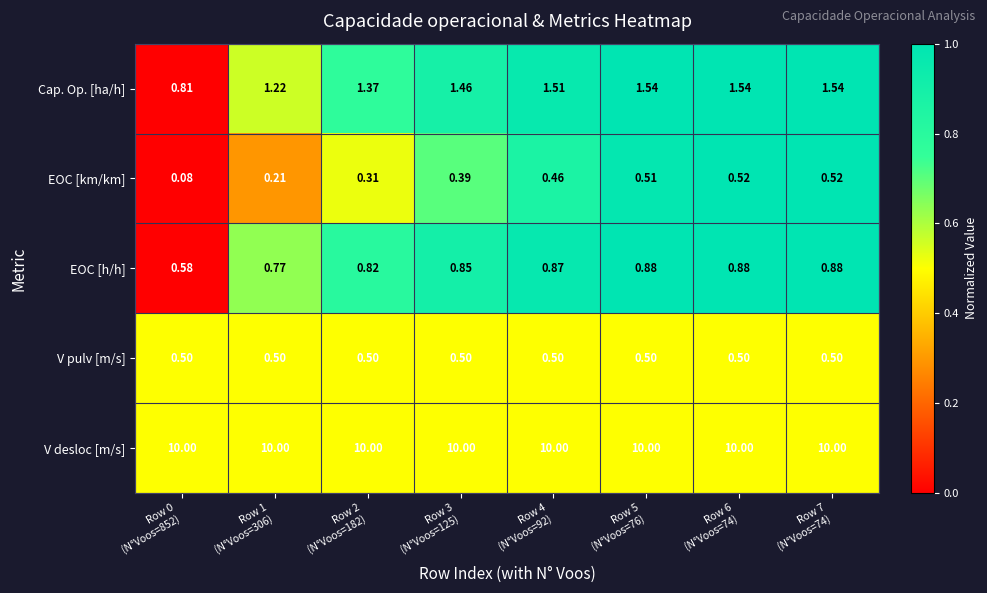

What is the difference between the highest and lowest values at Row 1
(N°Voos=306)?

9.8